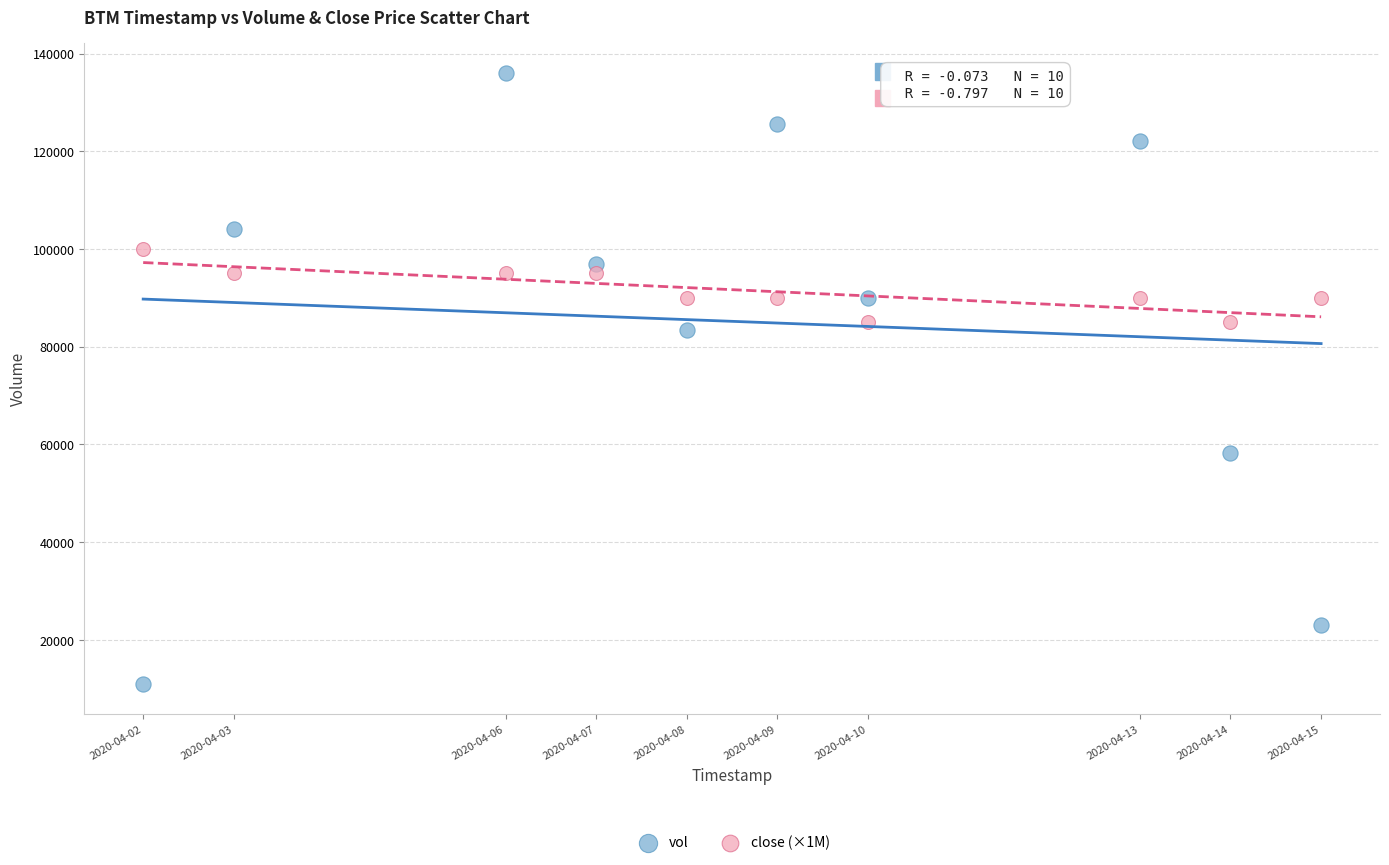

Which series has the largest Y range (max minus min)?

vol